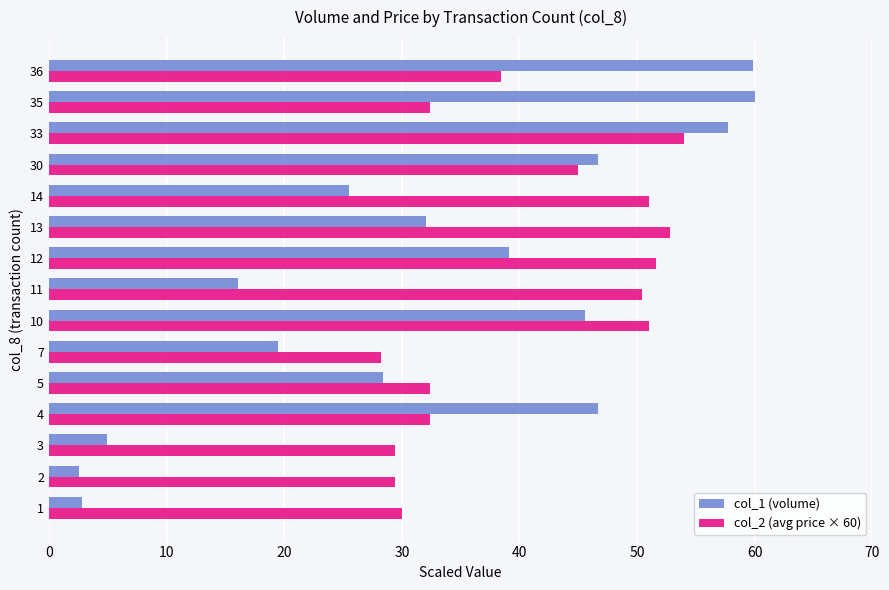

List the series in order of their overall mean, highest first.

col_2 (avg price × 60), col_1 (volume)